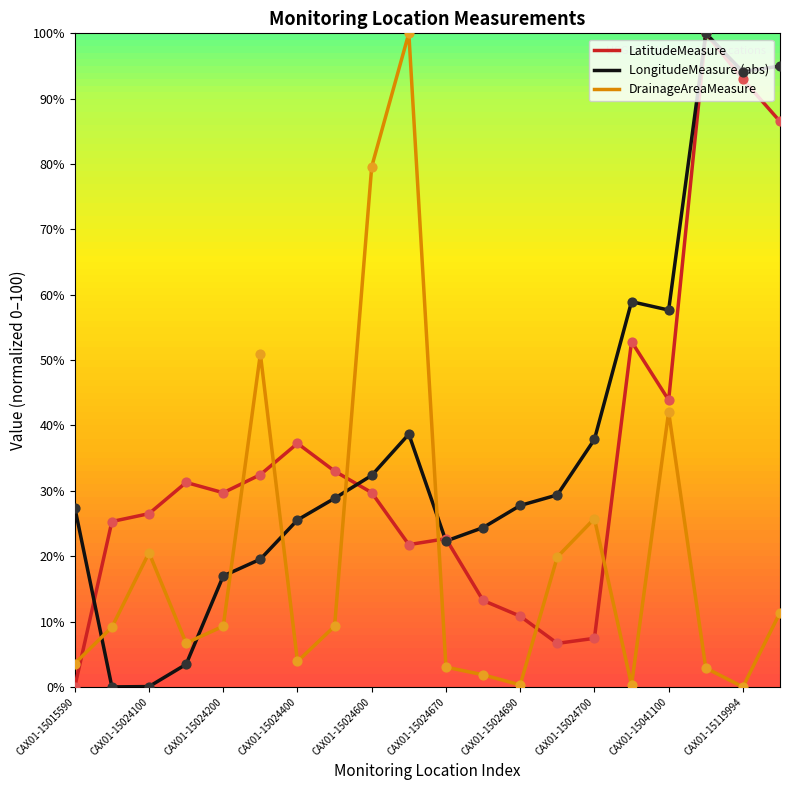

True or false: DrainageAreaMeasure and LongitudeMeasure (abs) intersect in this chart.

True